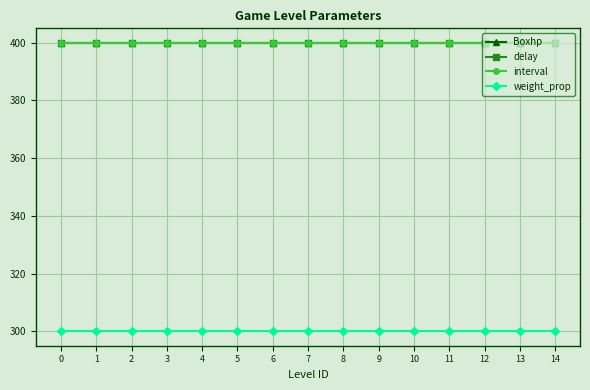

True or false: interval has a value of 99 at 3.

False